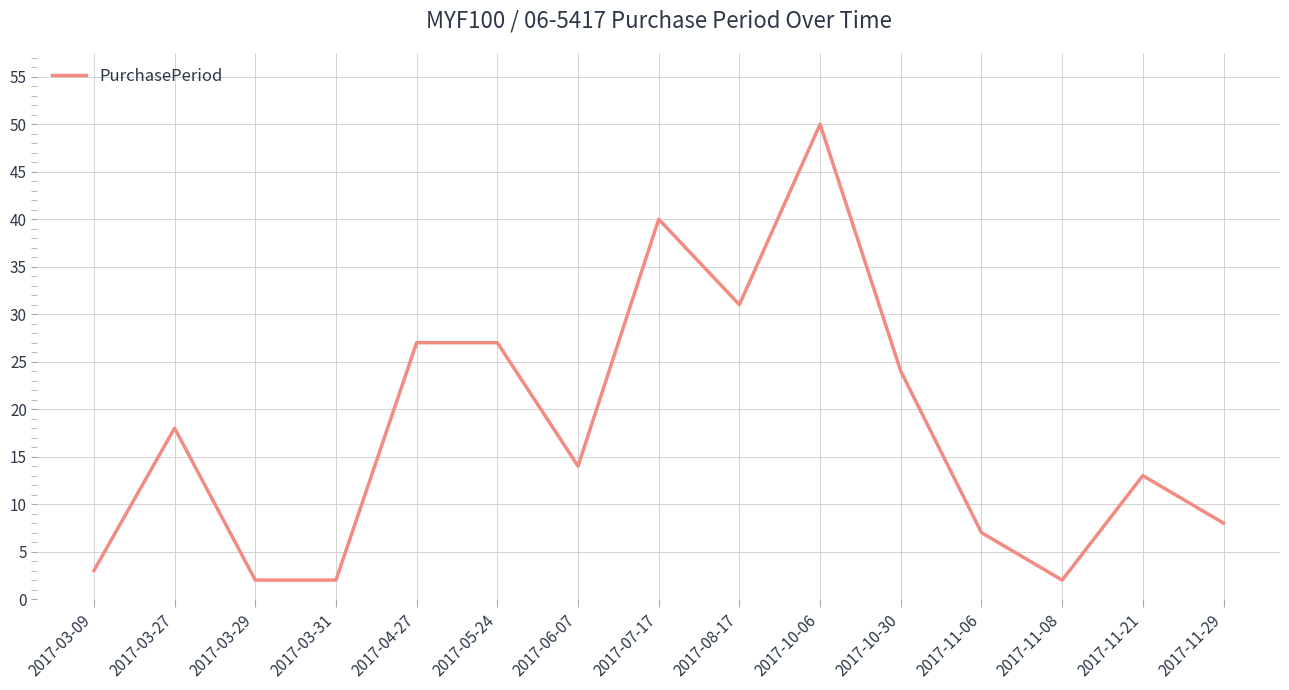

Is it true that the value at 2017-06-07 is 19?

False